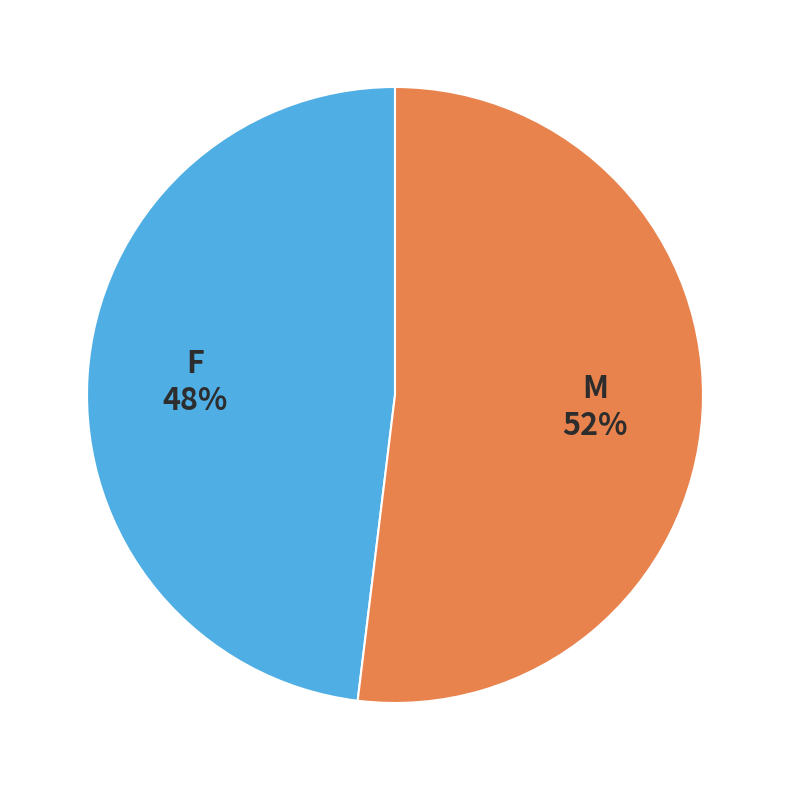

To the nearest percent, what portion does M represent?

52%